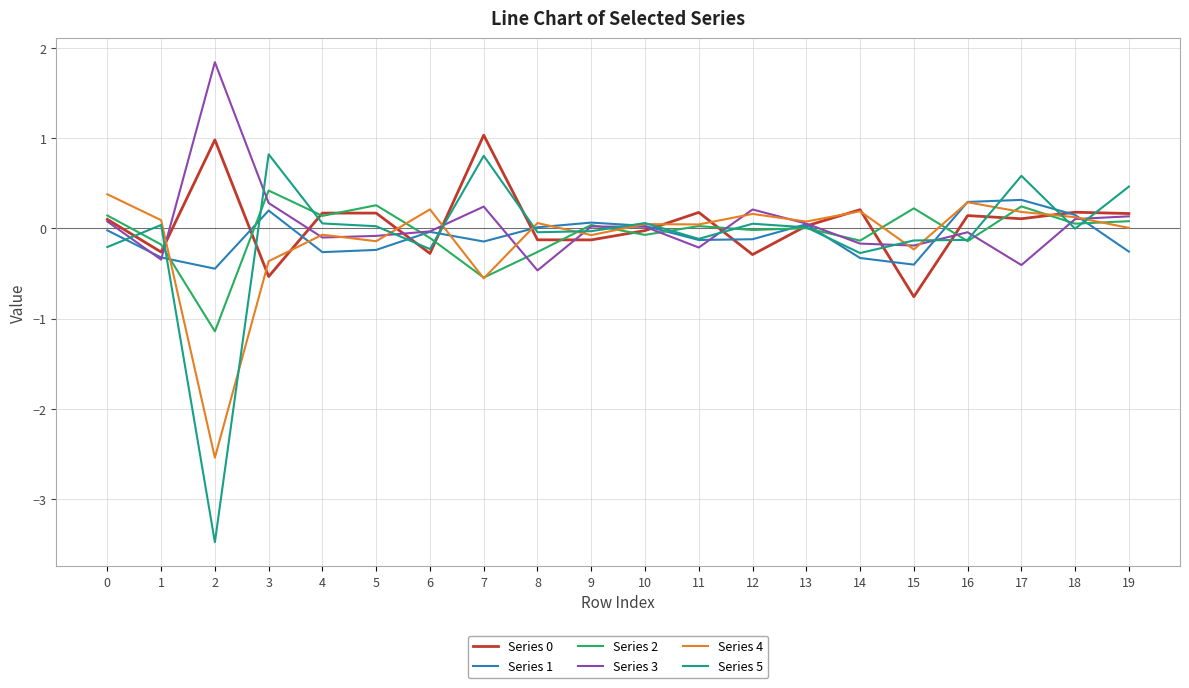

What is the total value across all series at 14?

-0.5